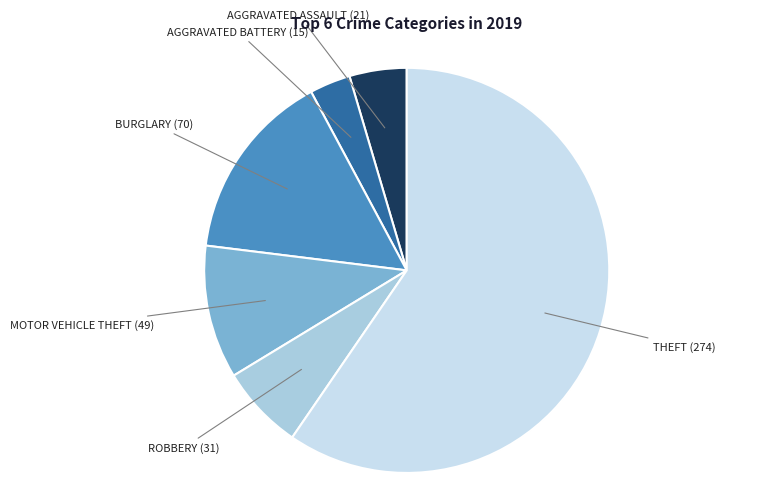

Is there any slice that represents more than half of the pie?

Yes